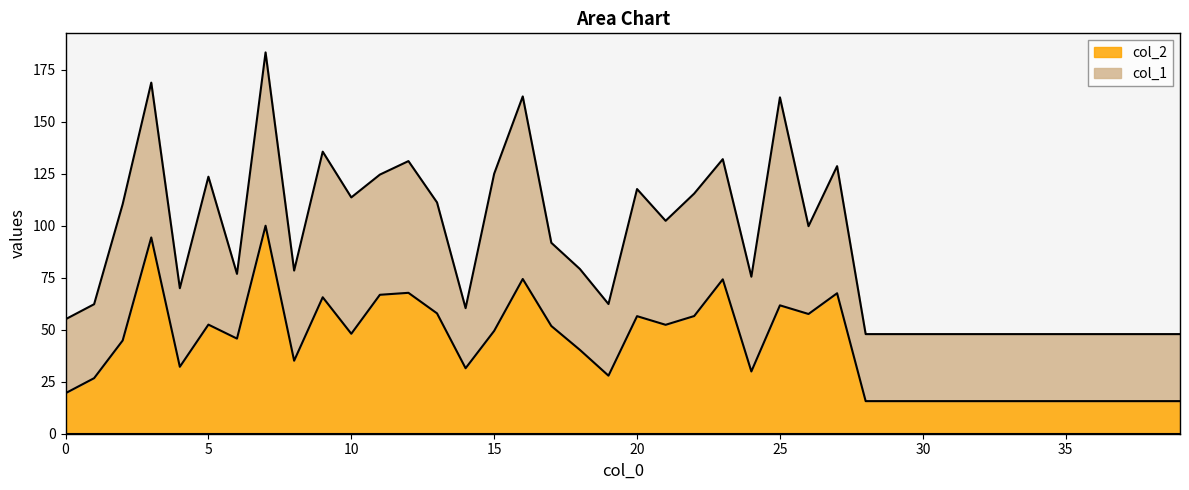

Reading left to right, list all the values displayed in this chart.

0=19.5	1=26.7	2=44.8	3=94.4	4=32.2	5=52.5	6=45.7	7=100.0	8=35.1	9=65.6	10=48.1	11=66.8	12=67.7	13=57.9	14=31.5	15=49.5	16=74.4	17=51.8	18=40.3	19=27.9	20=56.5	21=52.4	22=56.6	23=74.2	24=29.9	25=61.7	26=57.6	27=67.5	28=15.7	29=15.7	30=15.7	31=15.7	32=15.7	33=15.7	34=15.7	35=15.7	36=15.7	37=15.7	38=15.7	39=15.7